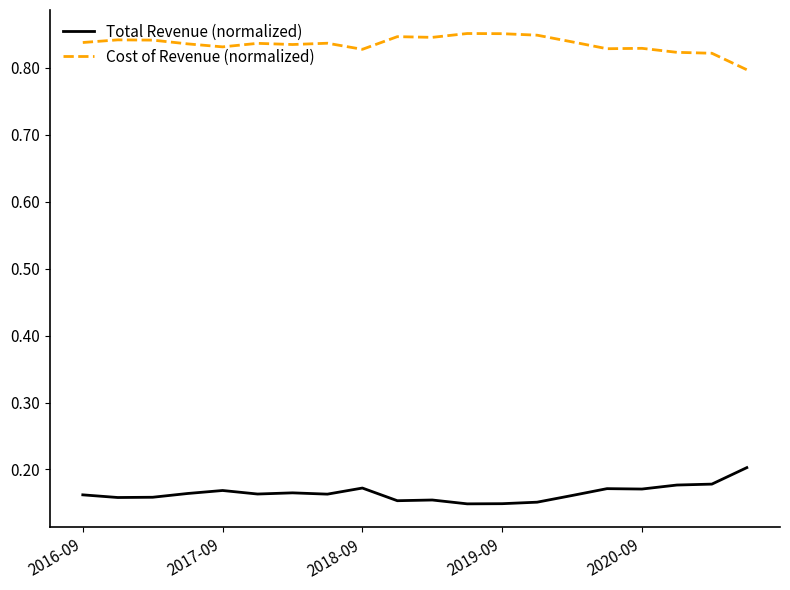

Which series has the largest total across all categories?

Cost of Revenue (normalized)